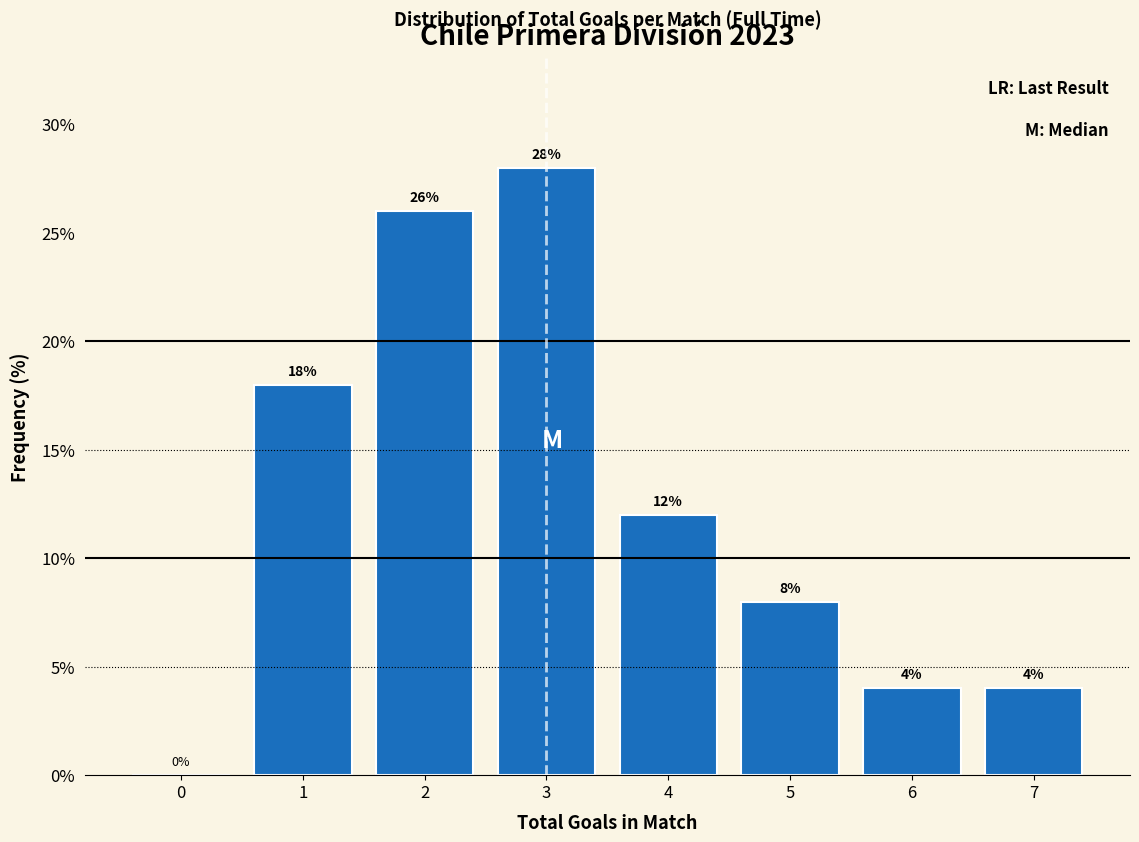

Reading left to right, what are all the values shown in this chart?

0=0.0	1=18.0	2=26.0	3=28.0	4=12.0	5=8.0	6=4.0	7=4.0